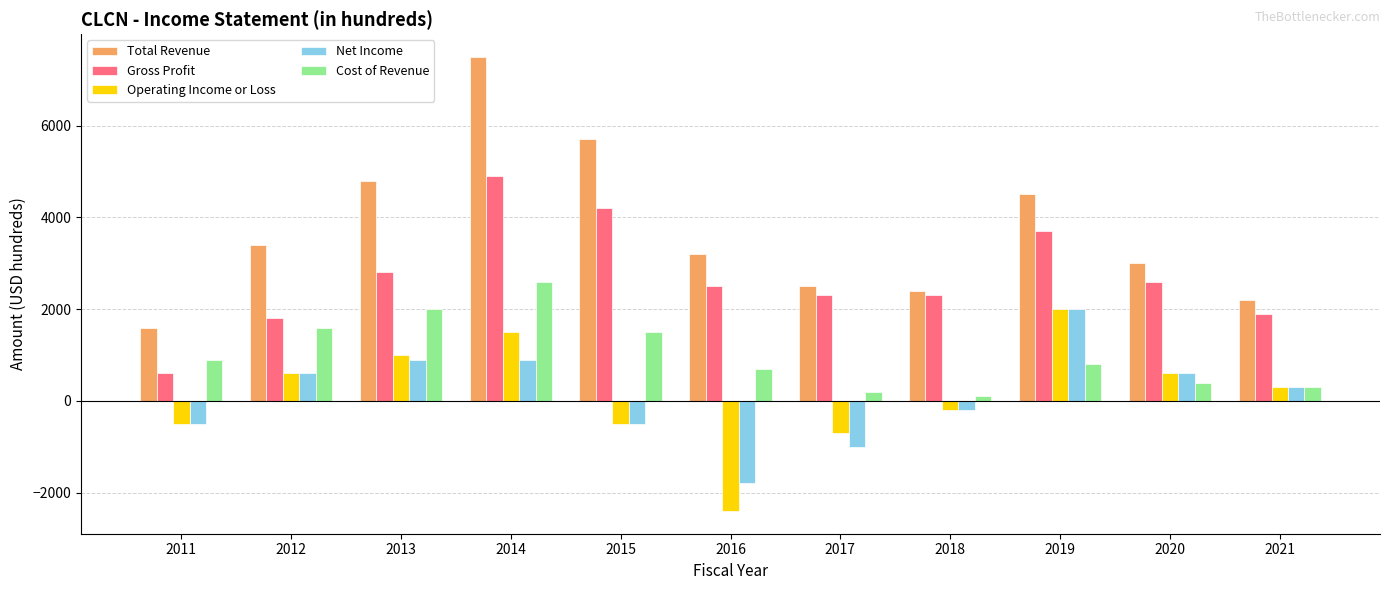

Reading left to right, list all the values displayed in this chart.

Total Revenue: 2011=1600	2012=3400	2013=4800	2014=7500	2015=5700	2016=3200	2017=2500	2018=2400	2019=4500	2020=3000	2021=2200
Gross Profit: 2011=600	2012=1800	2013=2800	2014=4900	2015=4200	2016=2500	2017=2300	2018=2300	2019=3700	2020=2600	2021=1900
Operating Income or Loss: 2011=-500	2012=600	2013=1000	2014=1500	2015=-500	2016=-2400	2017=-700	2018=-200	2019=2000	2020=600	2021=300
Net Income: 2011=-500	2012=600	2013=900	2014=900	2015=-500	2016=-1800	2017=-1000	2018=-200	2019=2000	2020=600	2021=300
Cost of Revenue: 2011=900	2012=1600	2013=2000	2014=2600	2015=1500	2016=700	2017=200	2018=100	2019=800	2020=400	2021=300